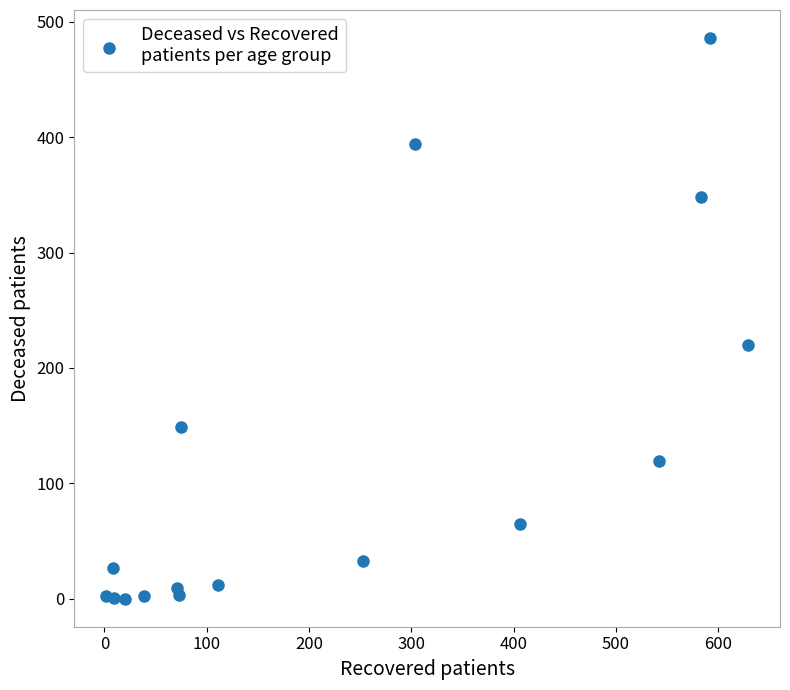

What is the range of Y values (max minus min)?

486